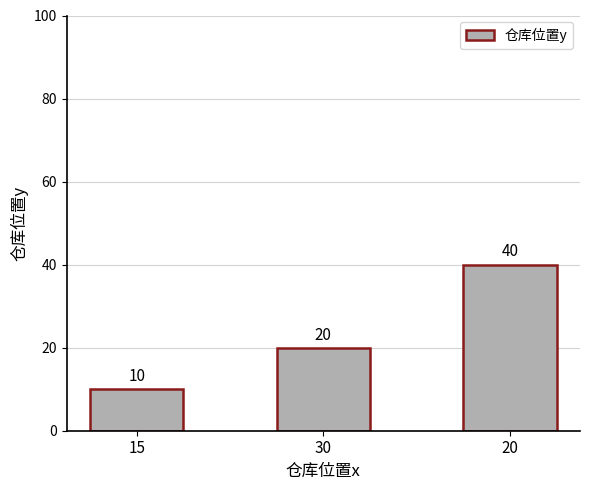

Count the number of categories in the chart.

3